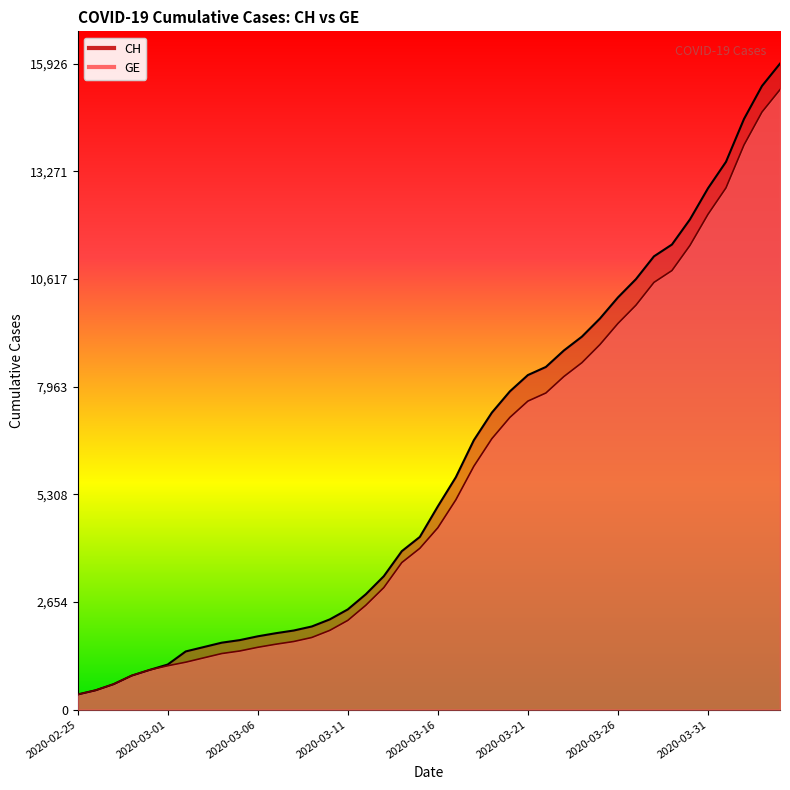

True or false: CH has a value of 2472 at 2020-03-11.

True